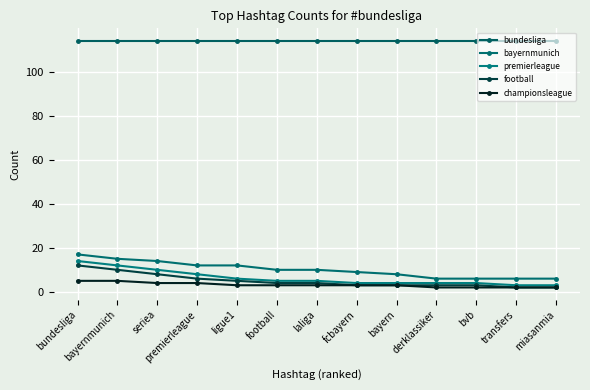

What are all the series names shown in the legend?

bundesliga, bayernmunich, premierleague, football, championsleague